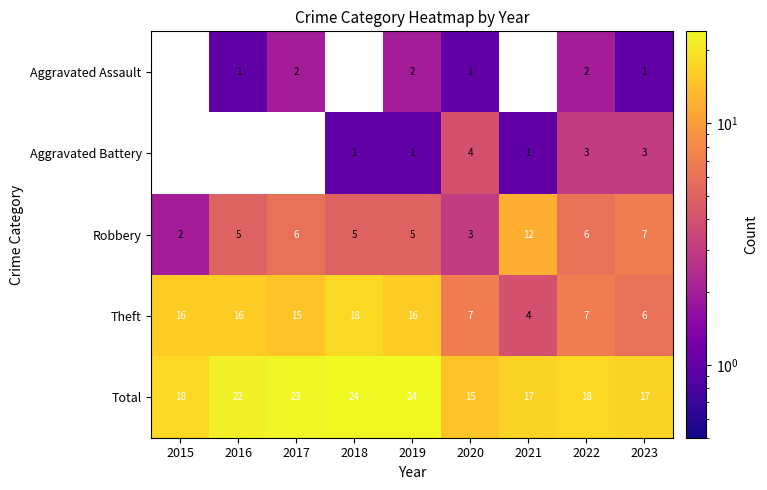

At 2023, list the series in order from largest to smallest.

Total, Robbery, Theft, Aggravated Battery, Aggravated Assault